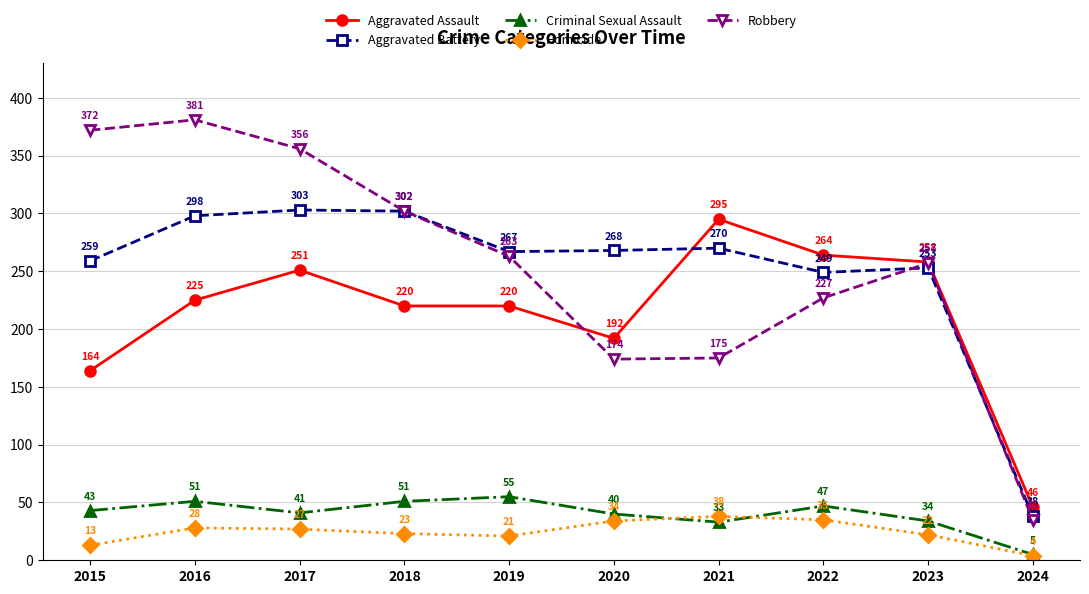

The Criminal Sexual Assault series shows 84 at 2016. True or false?

False